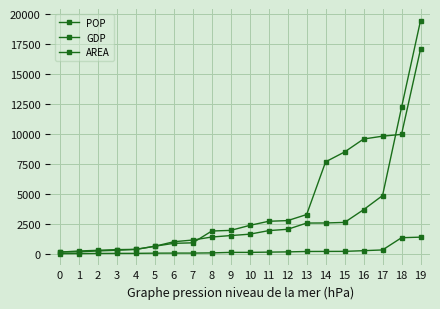

The value of POP at 6 is 89.6. True or false?

False